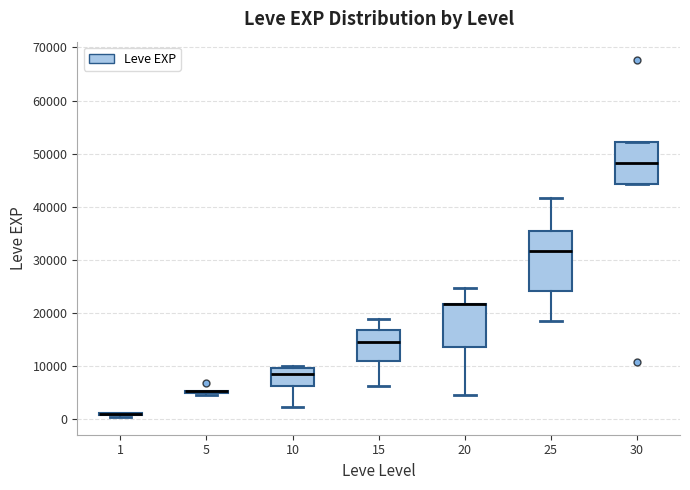

Reading left to right, transcribe this box plot: for each box, give where its median line is, the range the box spans, and where its two whiskers end, as read against the y-axis. The values are not printed on the chart, so give them approximately, as read against the axis.

1: box collapsed to a line at 1000, whiskers 0 to 1000
5: box collapsed to a line at 5000, whiskers 4000 to 5000
10: median 8000, box 6000 to 10000, whiskers 2000 to 10000 (just above the box's upper edge)
15: median 15000, box 11000 to 17000, whiskers 6000 to 19000
20: median 22000 (drawn on the box's upper edge), box 14000 to 22000, whiskers 4000 to 25000
25: median 32000, box 24000 to 35000, whiskers 18000 to 42000
30: median 48000, box 44000 to 52000, whiskers 44000 to 52000